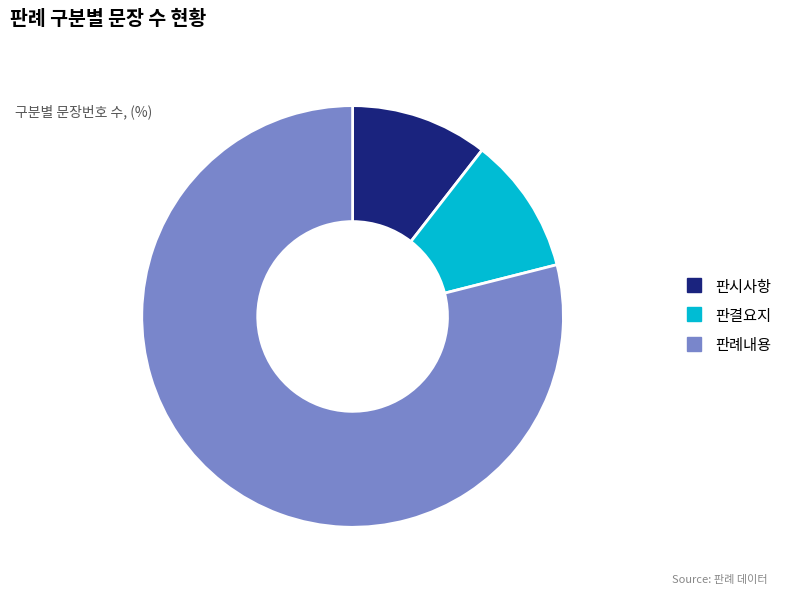

Is 판시사항 the majority of the pie?

No